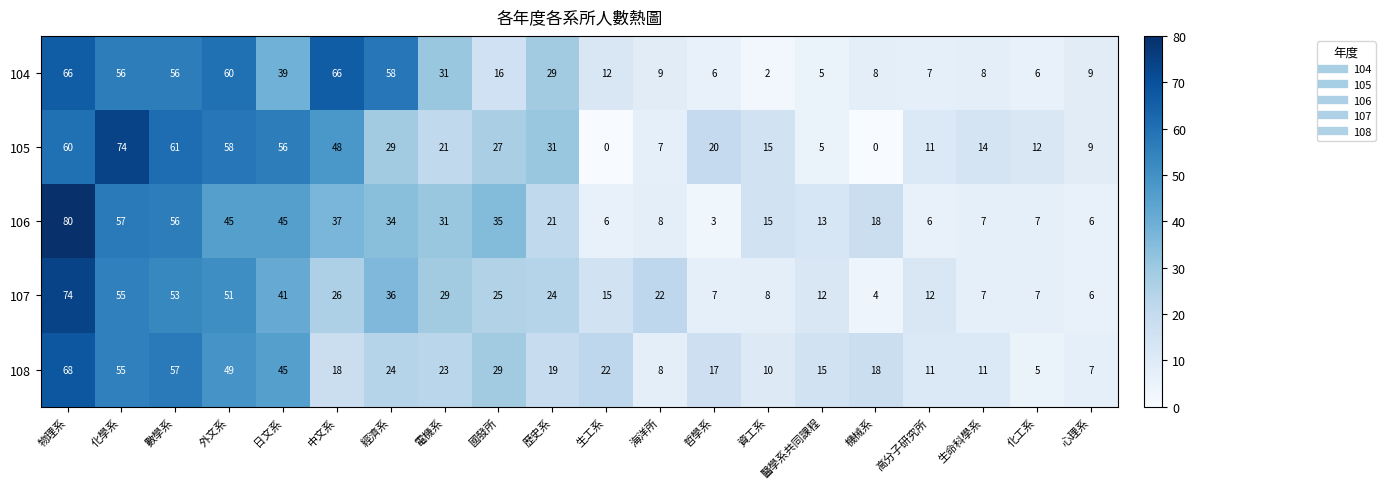

What is the greatest value displayed?

80